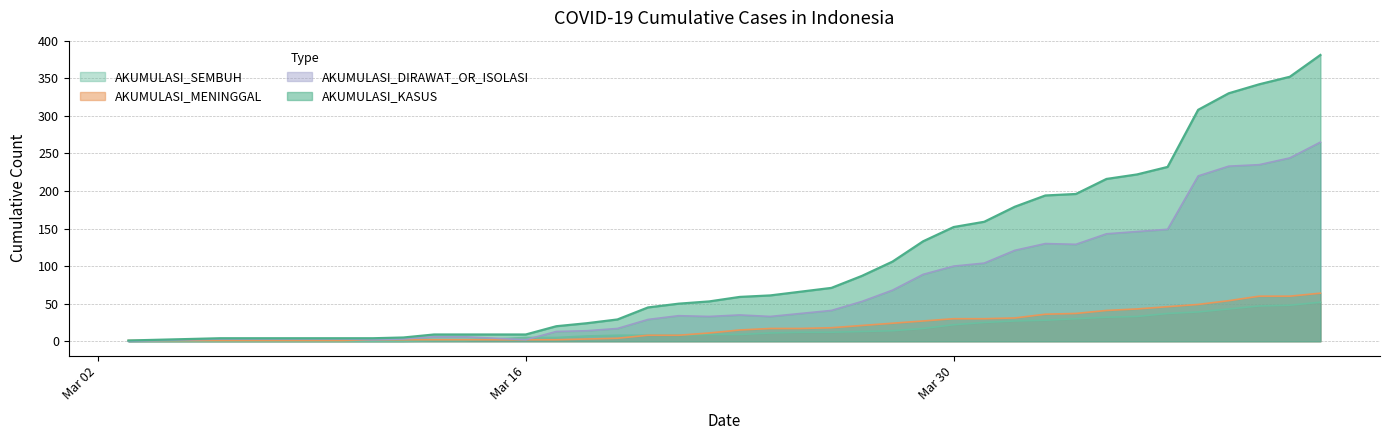

How many distinct data groups are displayed?

4